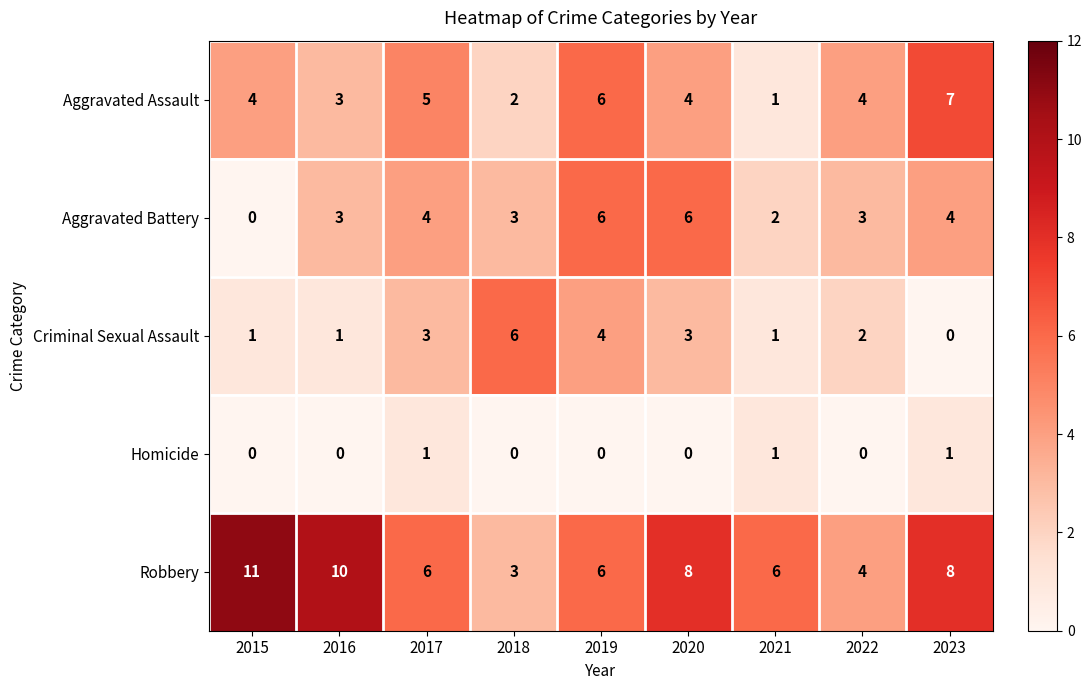

Which series has the largest total across all categories?

Robbery